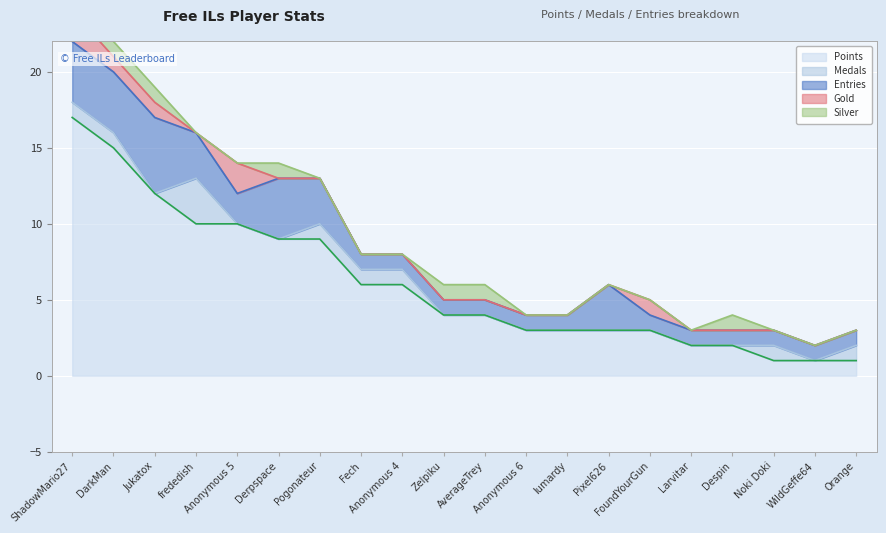

True or false: Medals has a value of 1 at ShadowMario27.

False